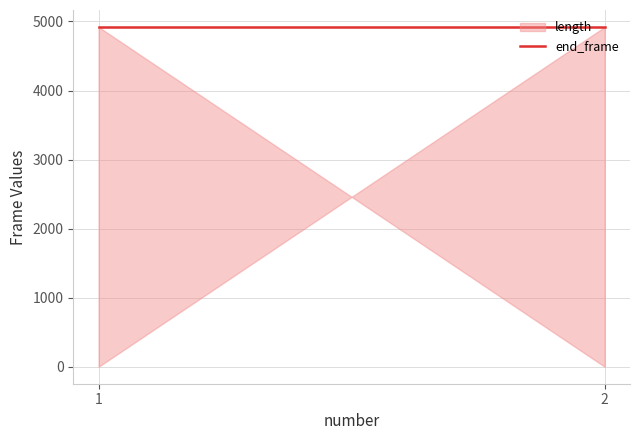

Is it true that end_frame equals 1534 at 1?

False